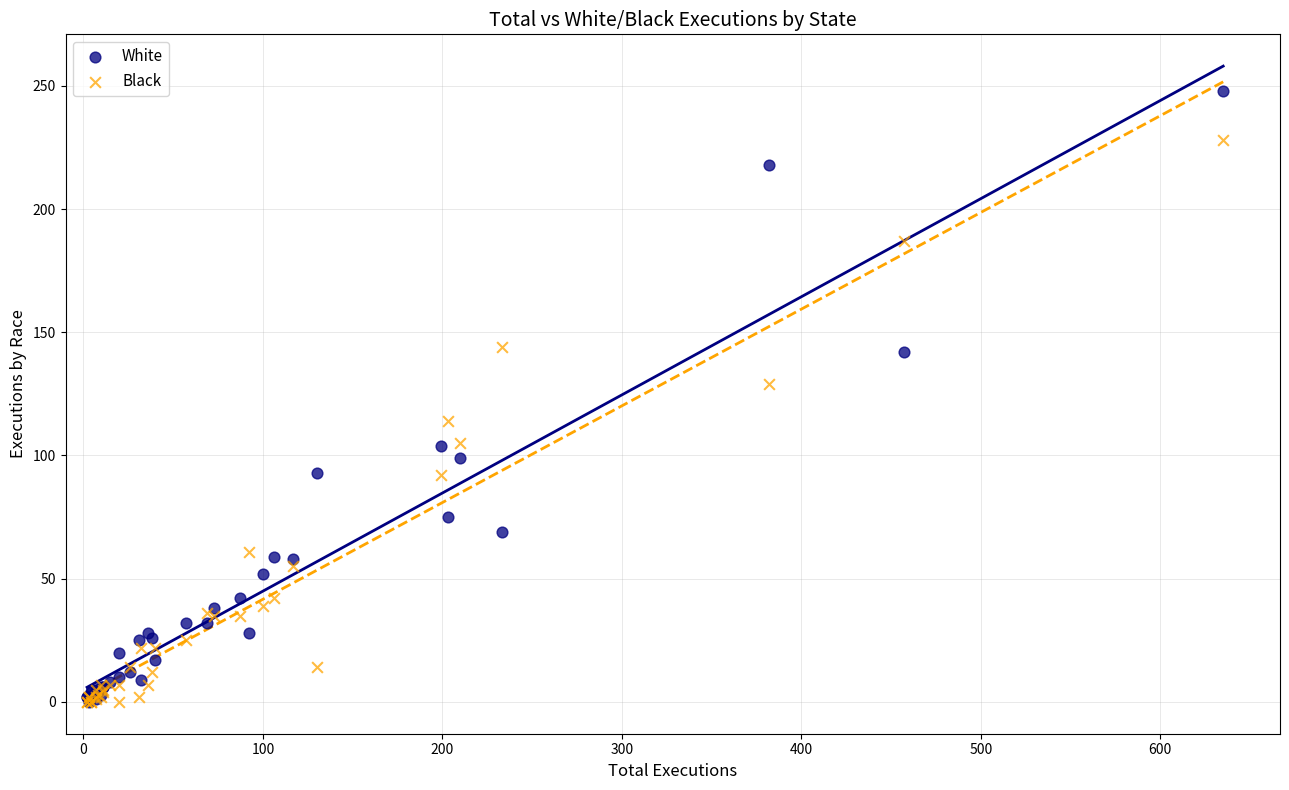

What are all the series names shown in the legend?

White, Black